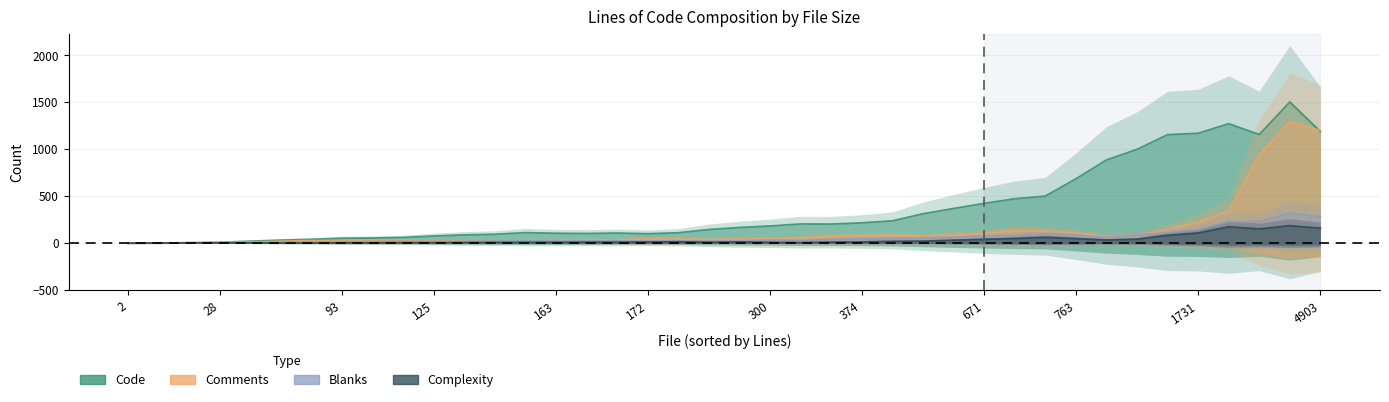

What is the sum of the Comments values at 37 and 20?

72